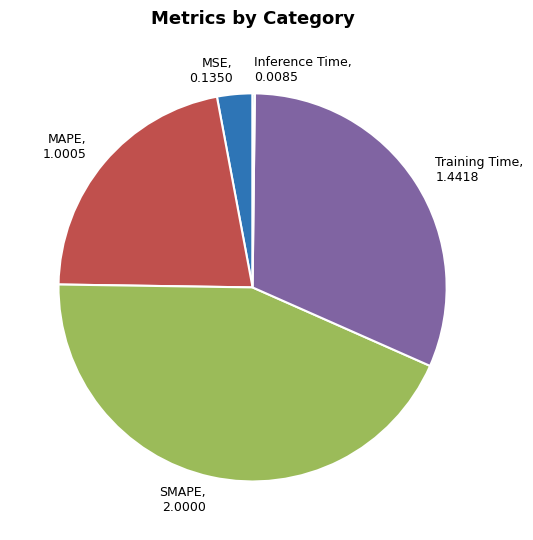

Do Training Time, 1.4418 and MAPE, 1.0005 together represent more than half of the pie?

Yes